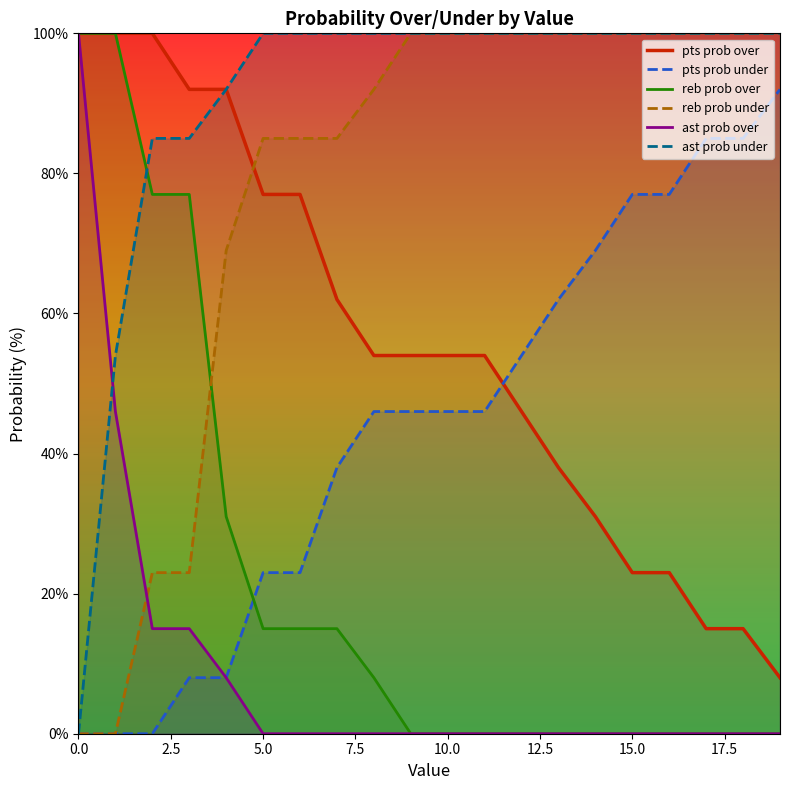

How many lines are shown in the chart?

6